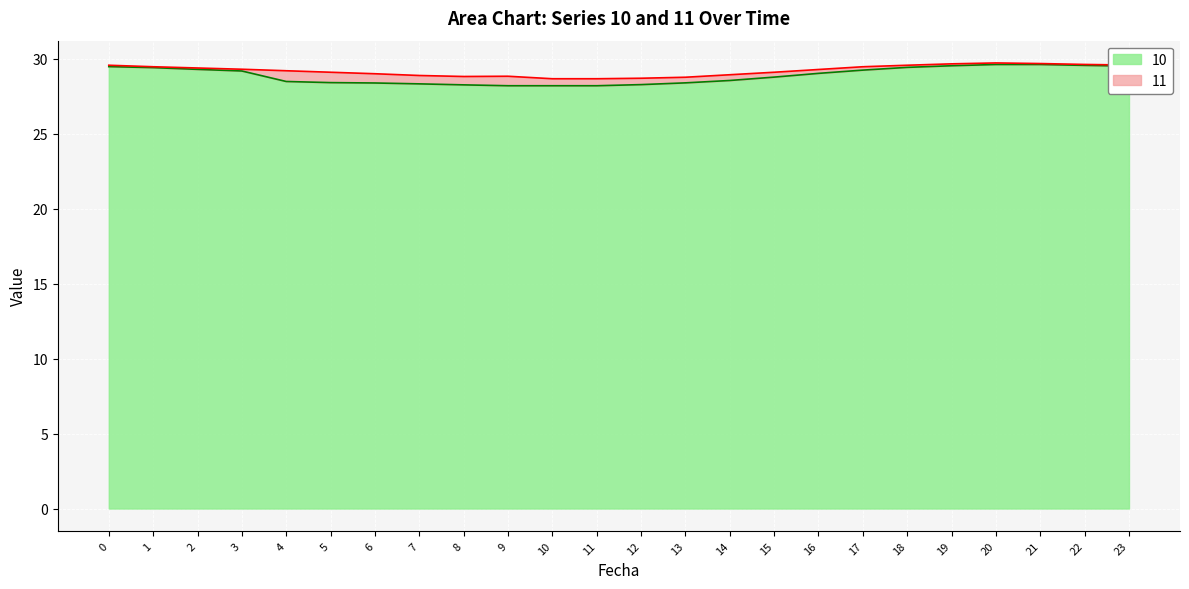

At which label is 11 closest to 29?

6